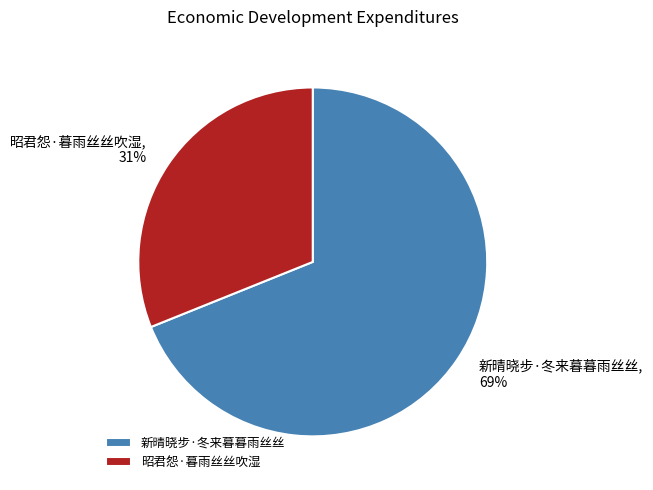

Does any single category account for the majority?

Yes